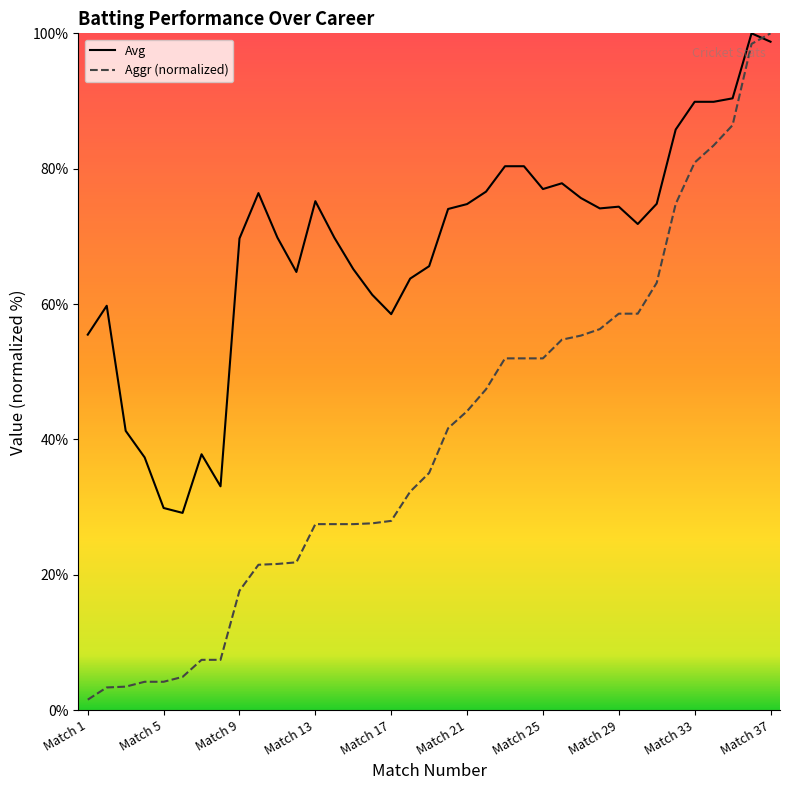

How many intersections are there between Aggr (normalized) and Avg?

1